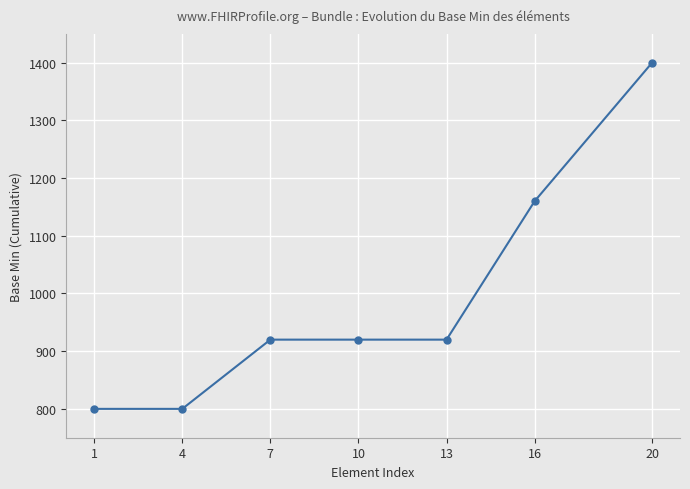

What is the difference between the maximum and minimum values?

600